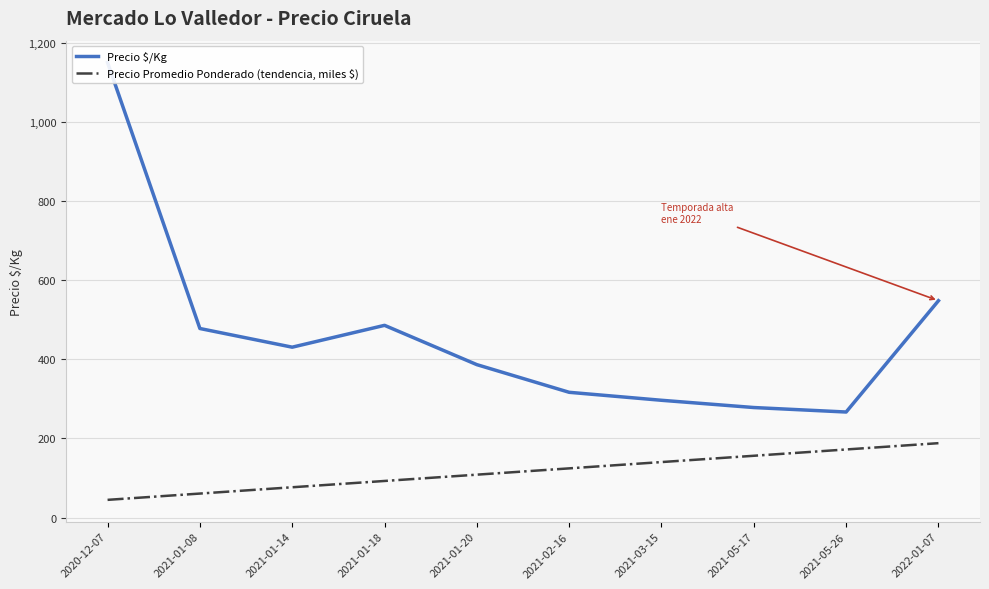

What is the total value across all series at 2022-01-07?

735.9